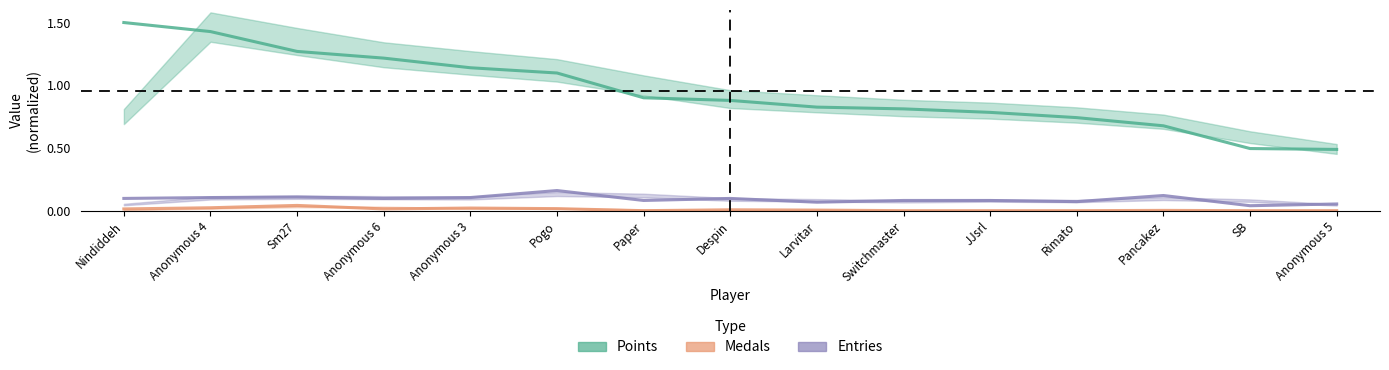

What is the value of the Points point at the 6th from the left?

1.1